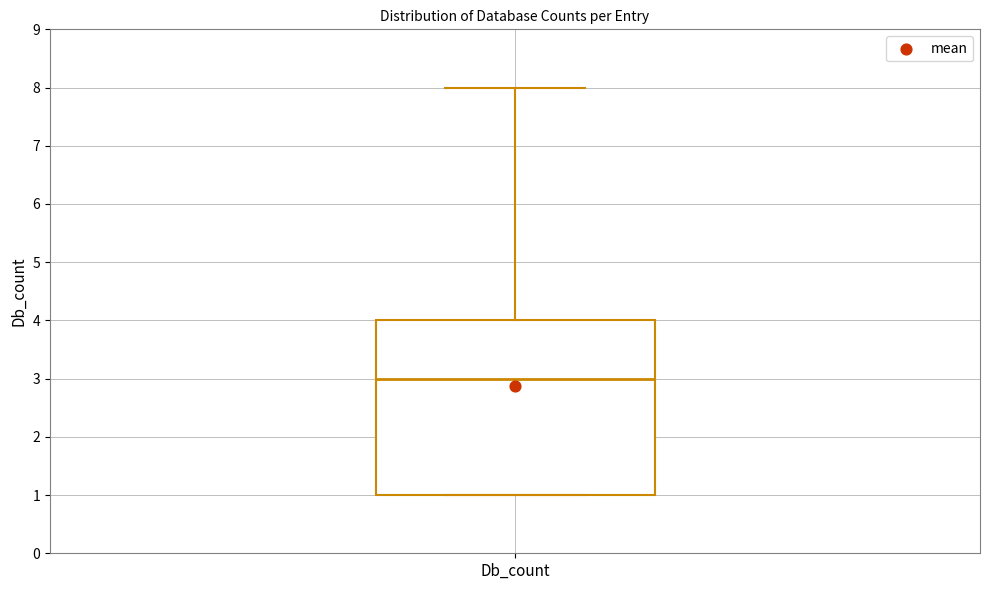

Transcribe this box plot: give where the median line is, the range the box spans, and where the two whiskers end, as read against the y-axis. The values are not printed on the chart, so give them approximately, as read against the axis.

median 3, box 1 to 4, whiskers 1 to 8